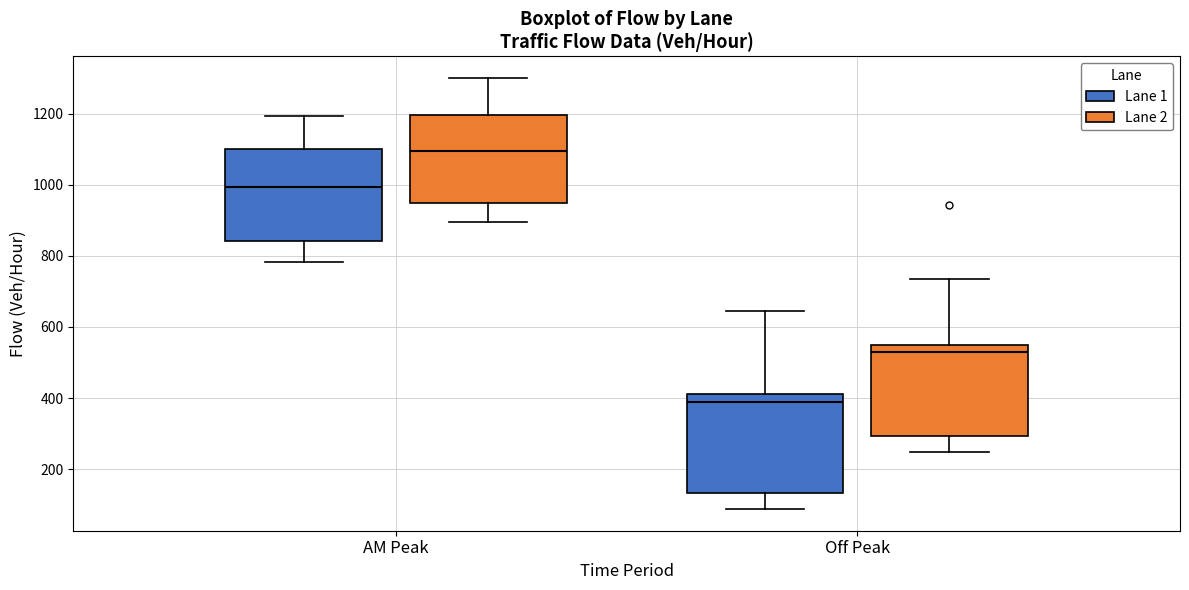

Where does the lower whisker of the box for Off Peak (Lane 1) end on the y-axis? The values are not printed on the chart, so give them approximately, as read against the axis.

80